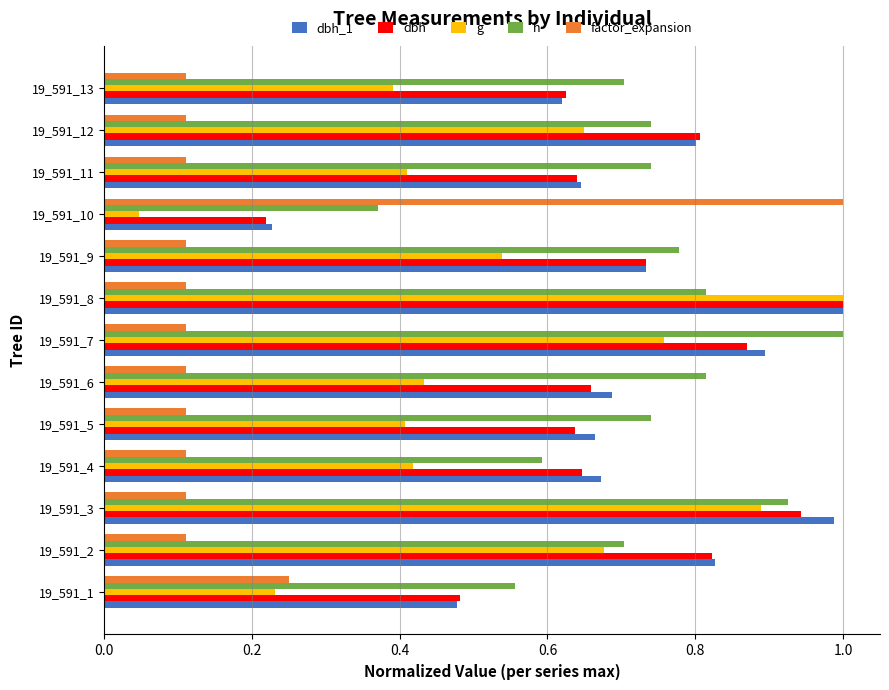

Which series has the widest spread of values?

g